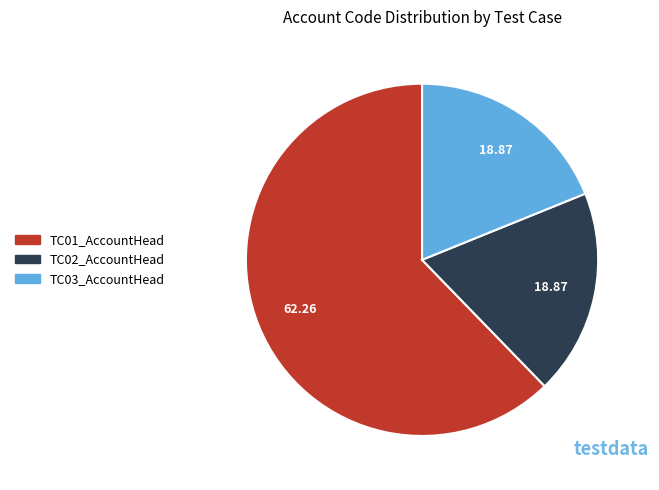

Is there any slice that represents more than half of the pie?

Yes